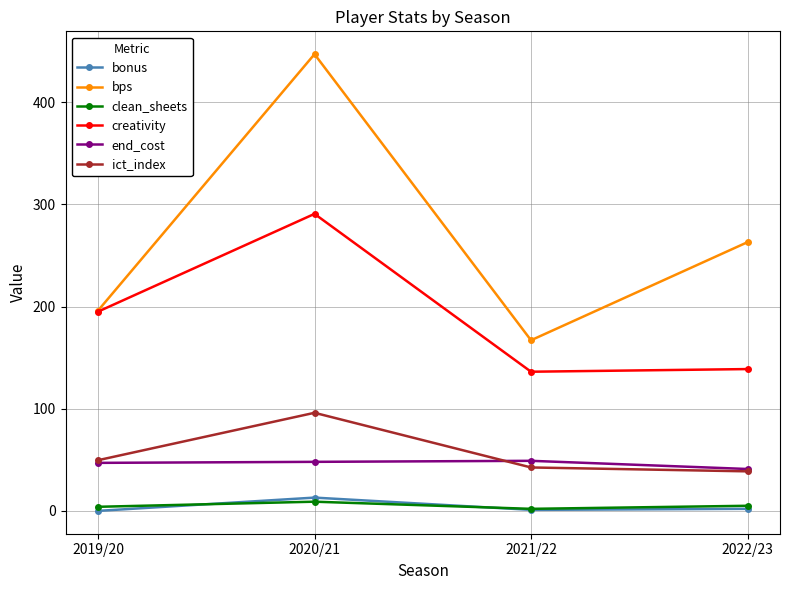

The bps series shows 227.3 at 2020/21. True or false?

False